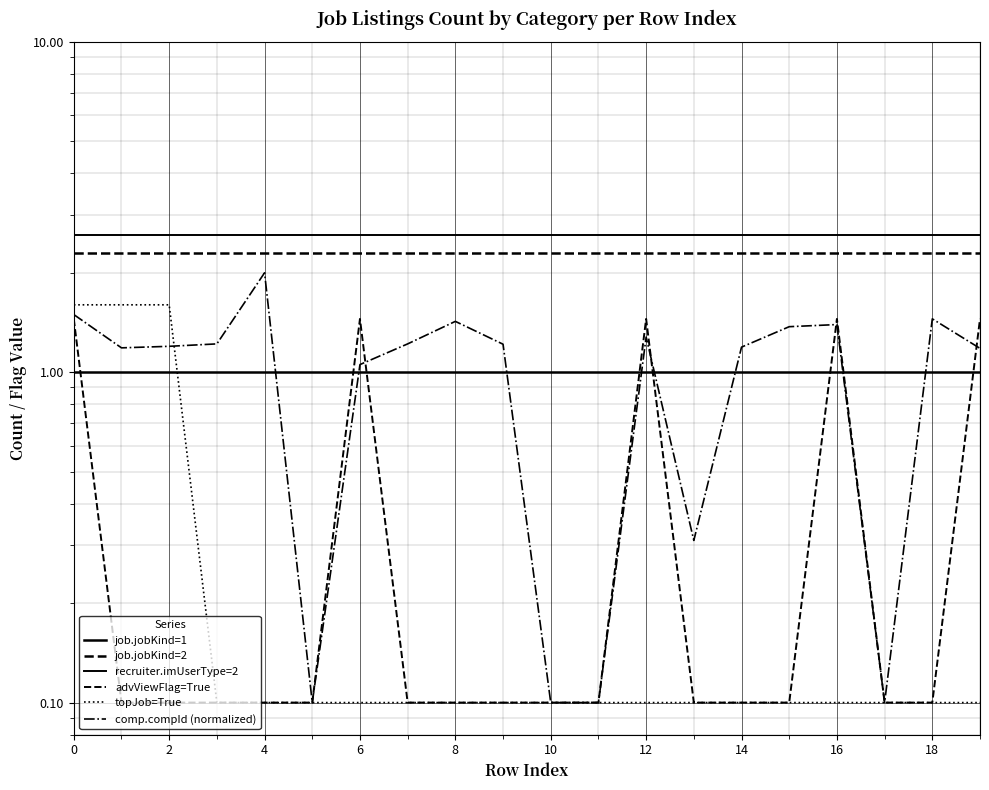

What are all the series names shown in the legend?

job.jobKind=1, job.jobKind=2, recruiter.imUserType=2, advViewFlag=True, topJob=True, comp.compId (normalized)